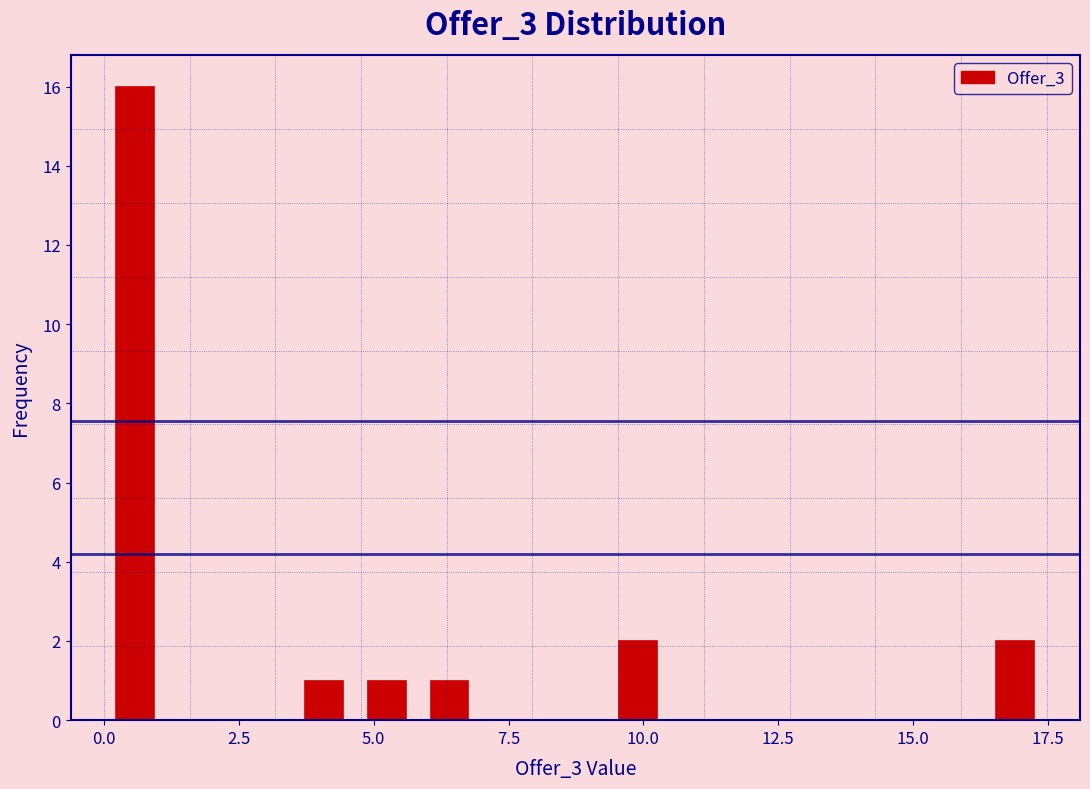

Around what value on the x-axis is the tallest bar? Give the approximate position of its centre, as read against the axis.

0.5